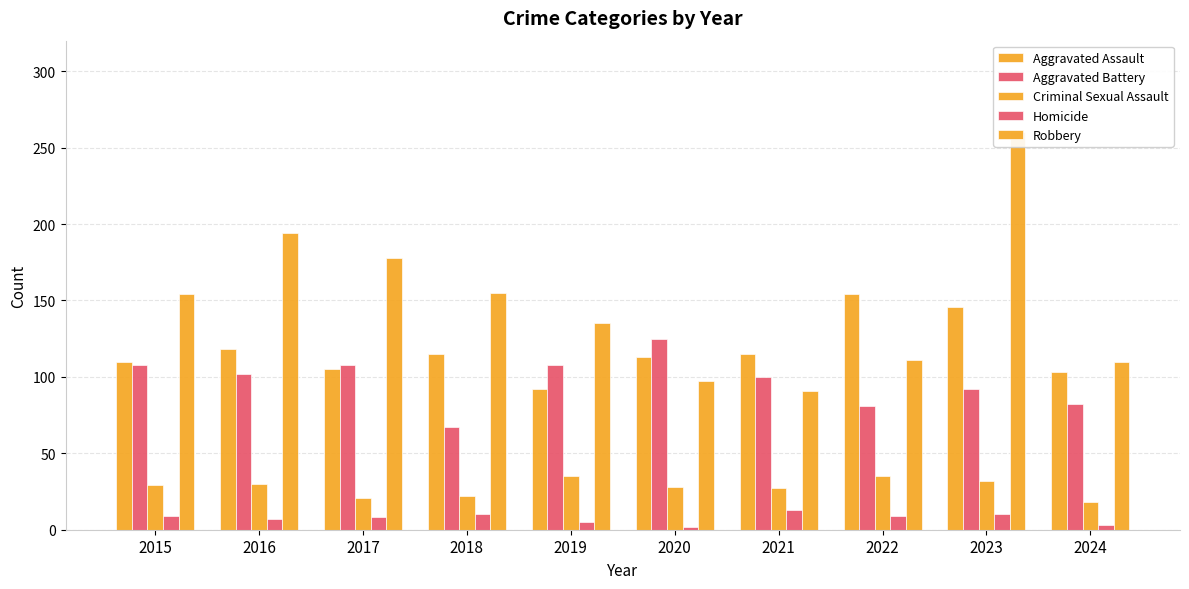

Is the value of Robbery at 2016 greater than the value of Homicide at 2024?

Yes